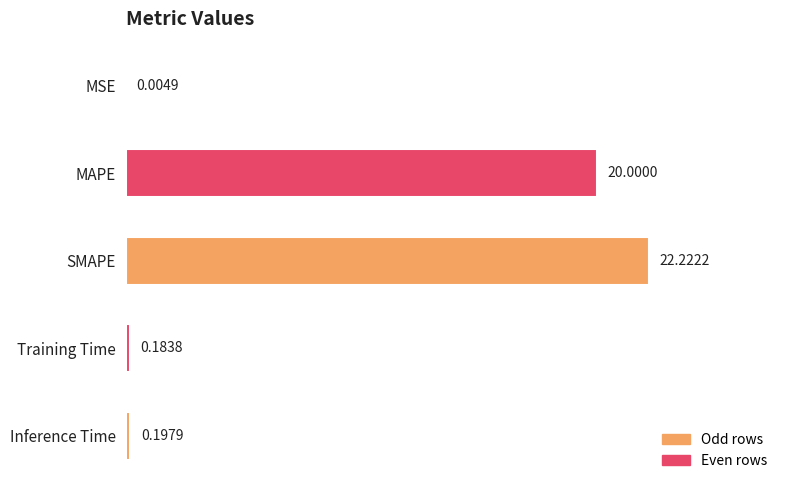

What is the sum of all values?

42.6